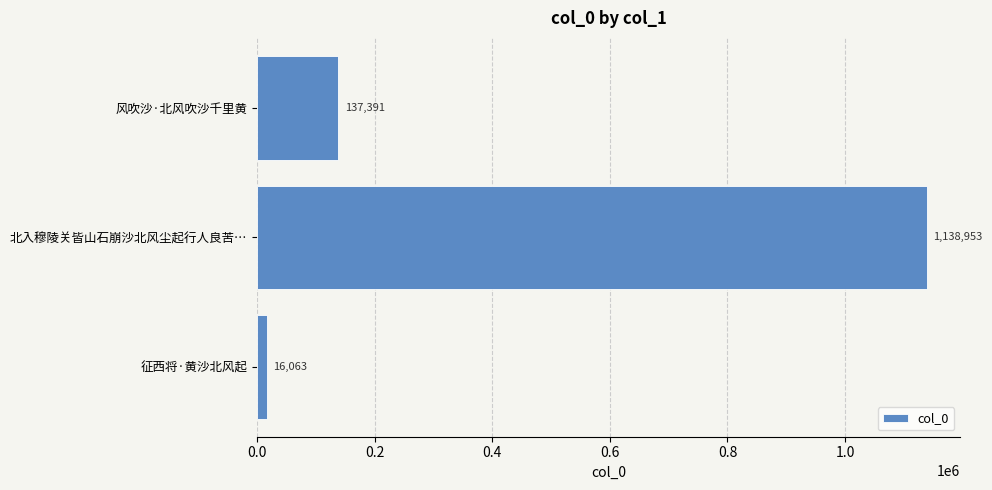

Reading bottom to top, what are all the values shown in this chart?

征西将·黄沙北风起=16063	北入穆陵关皆山石崩沙北风尘起行人良苦…=1138953	风吹沙·北风吹沙千里黄=137391